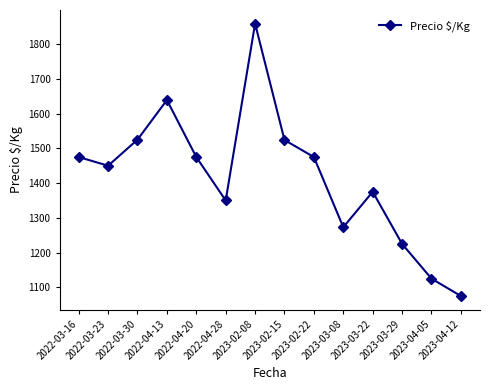

Between 2022-04-13 and 2022-03-30, which is larger?

2022-04-13